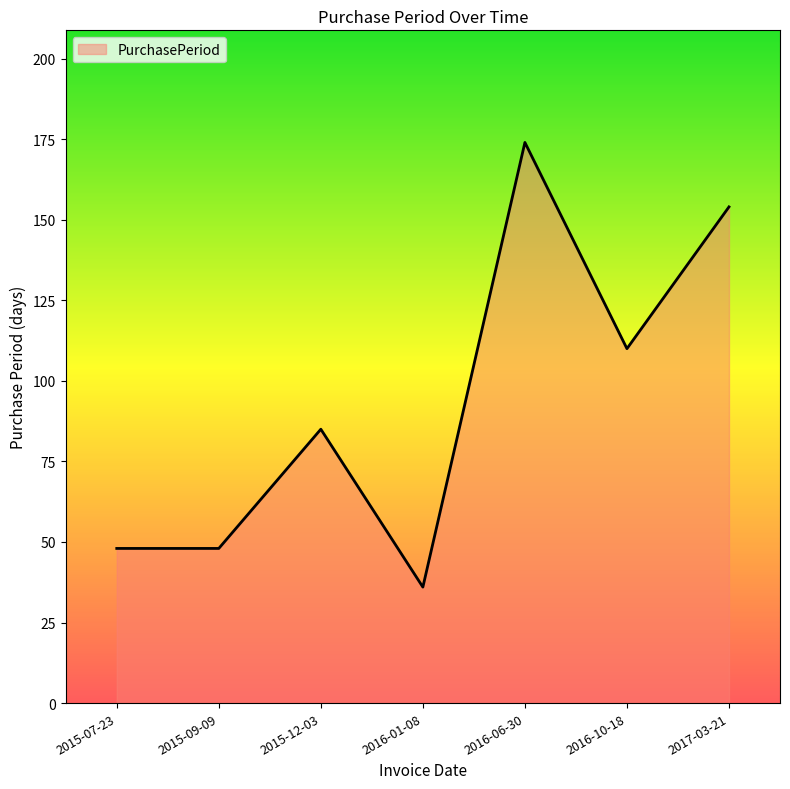

What is the difference between the maximum and minimum values?

138